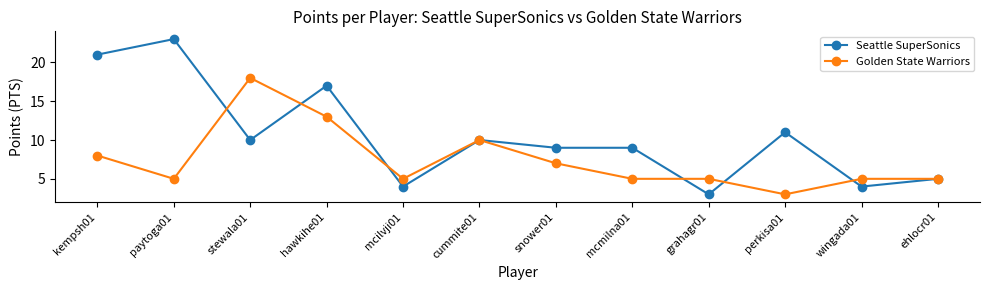

At how many categories does at least one series exceed 14?

4